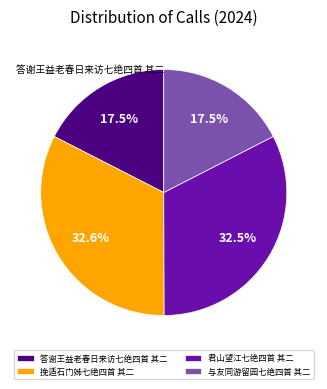

Does 君山望江七绝四首 其二 account for over 50% of the chart?

No